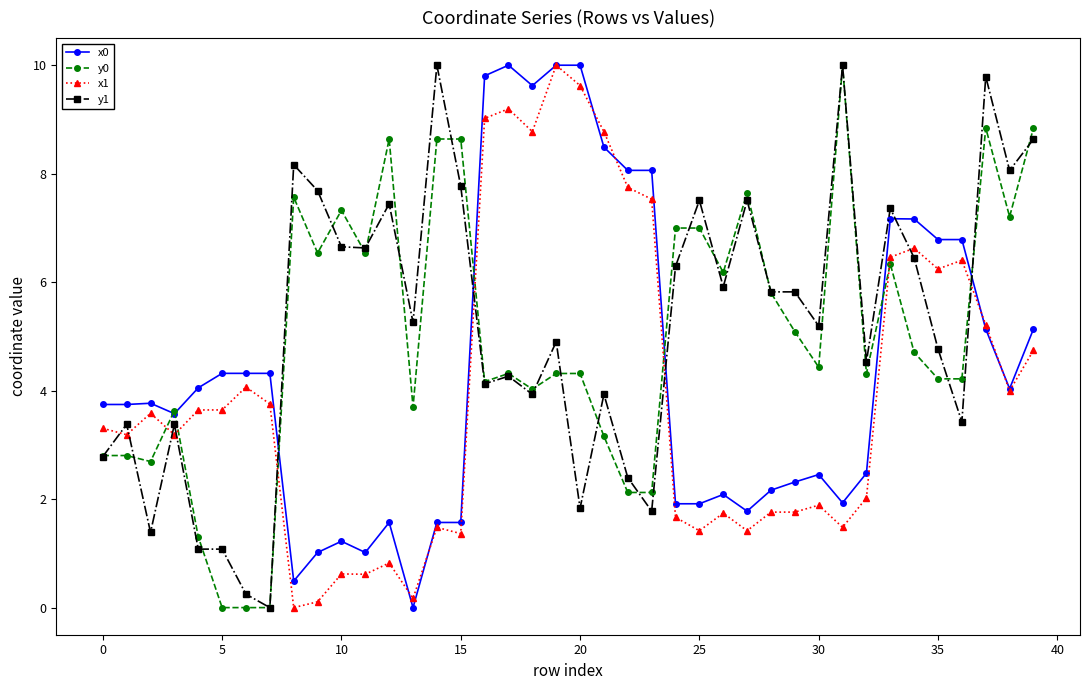

True or false: x1 has more than 2 points higher than both neighbors.

True